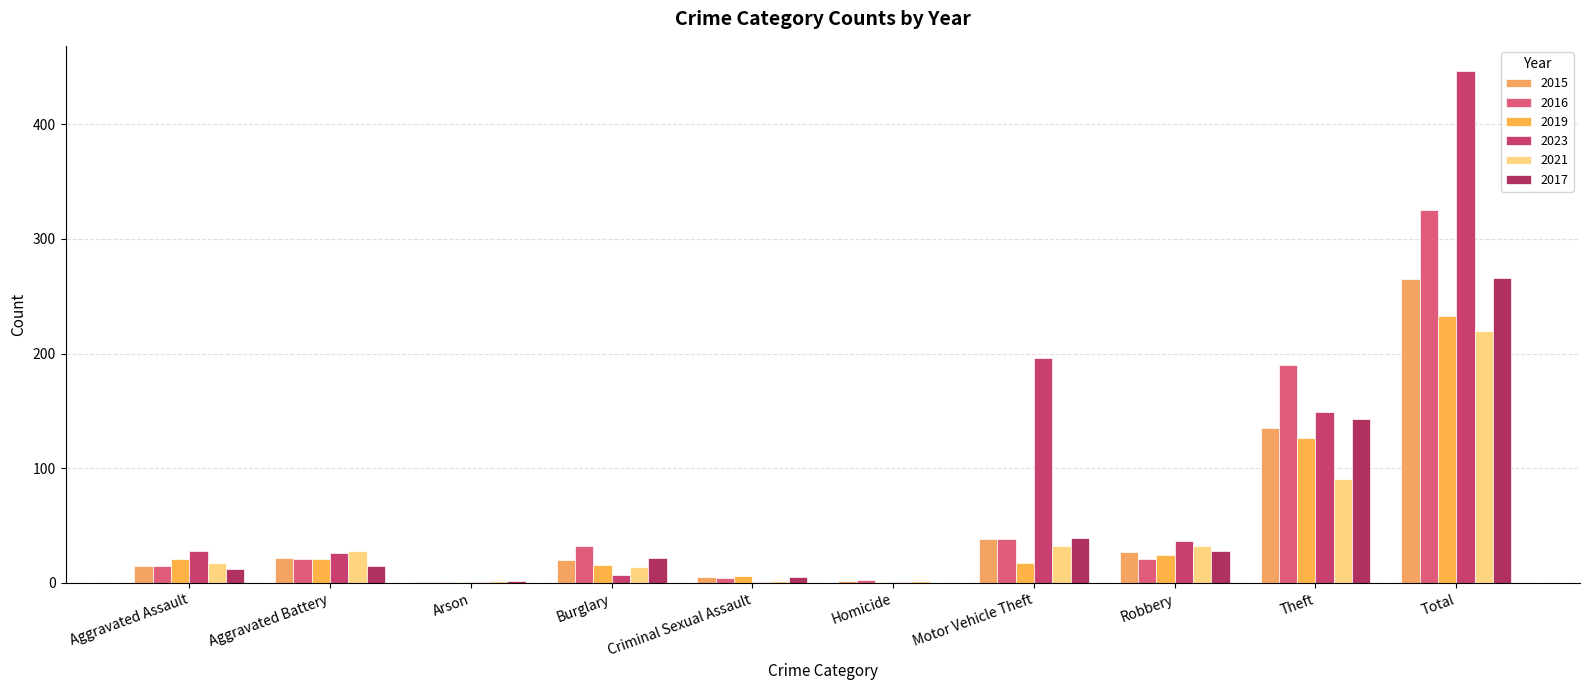

The 2017 series shows 8 at Aggravated Battery. True or false?

False